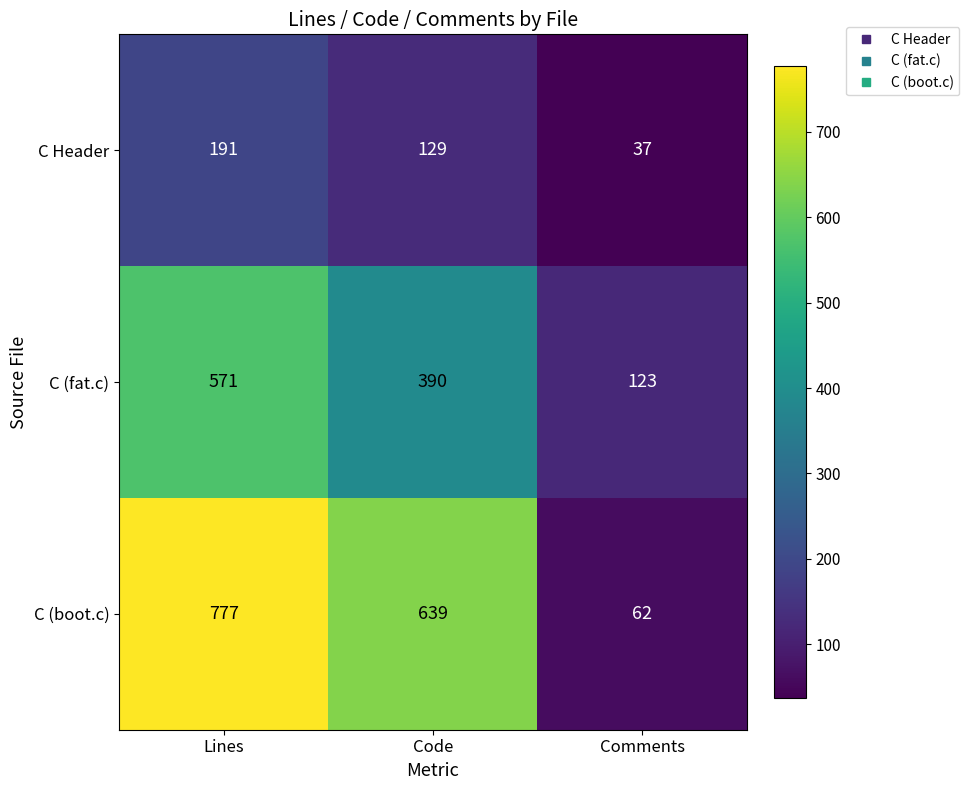

Reading right to left, what are all the values shown in this chart?

C Header: Comments=37	Code=129	Lines=191
C (fat.c): Comments=123	Code=390	Lines=571
C (boot.c): Comments=62	Code=639	Lines=777